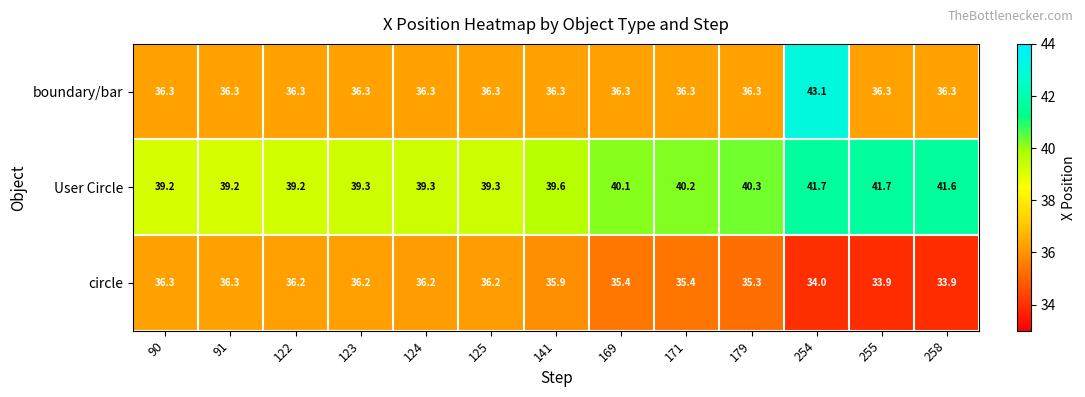

What is the difference between the circle values at 122 and 141?

0.3